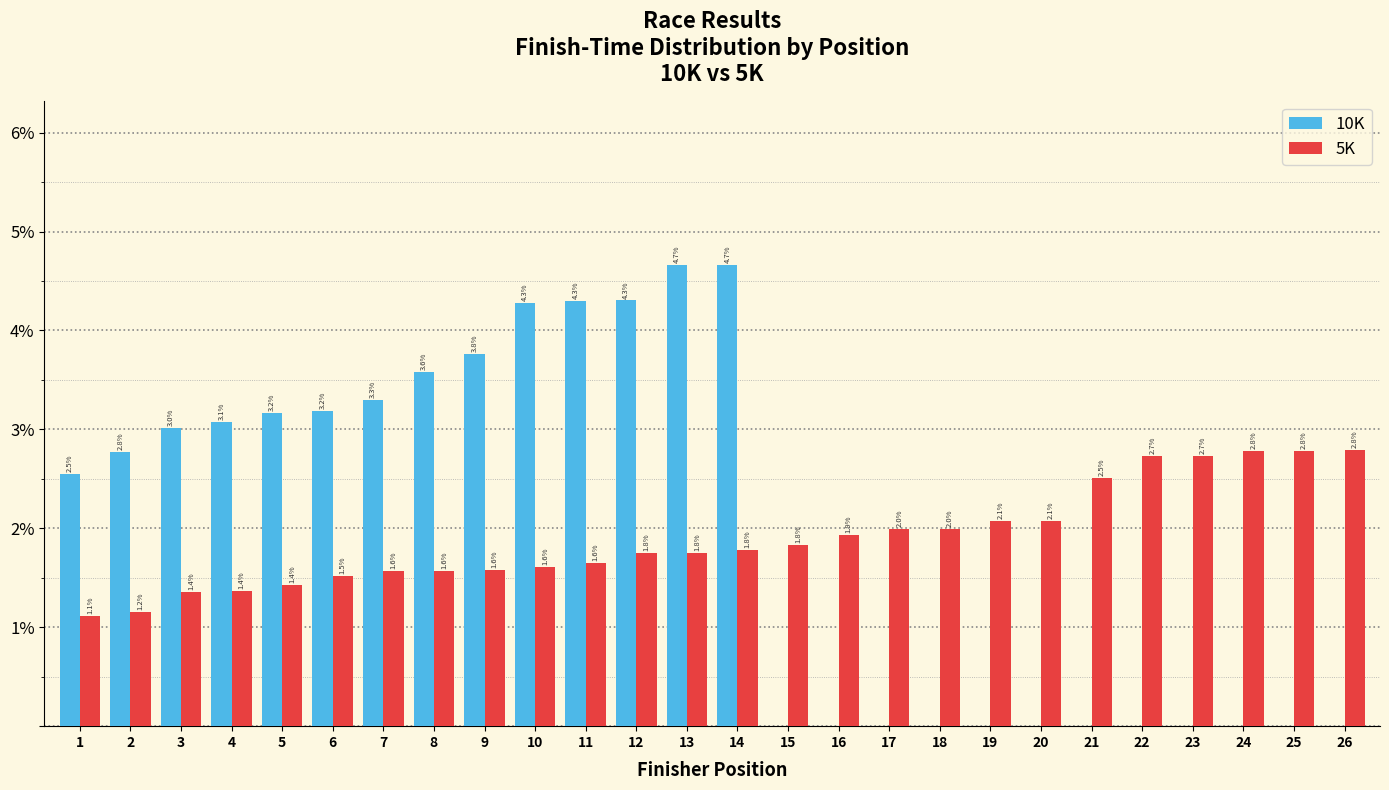

True or false: 5K has a value of 1.6 at 7.

True